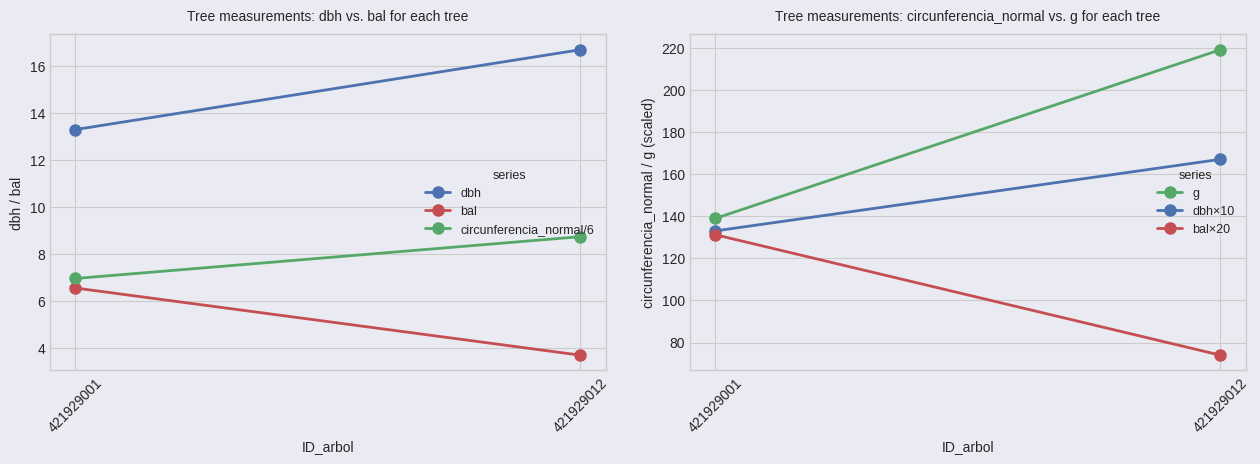

What is the sum of the g values at 421929001 and 421929012?

358.0